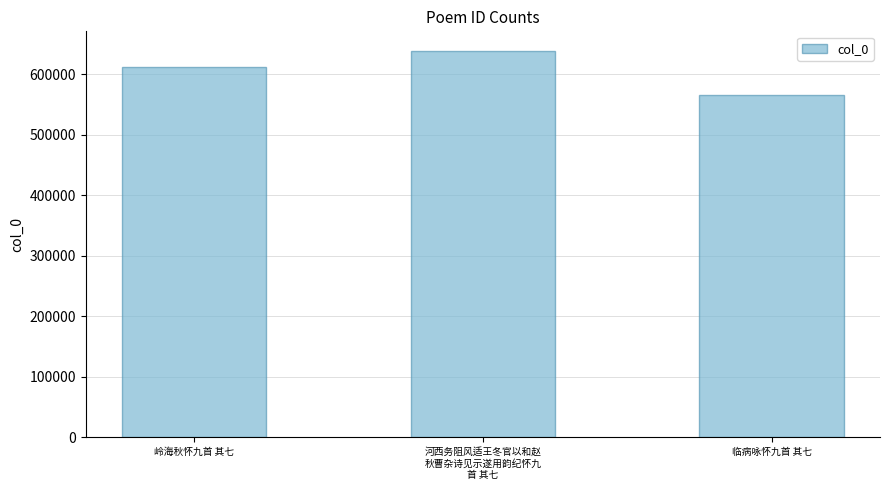

Does the chart contain any negative values?

No